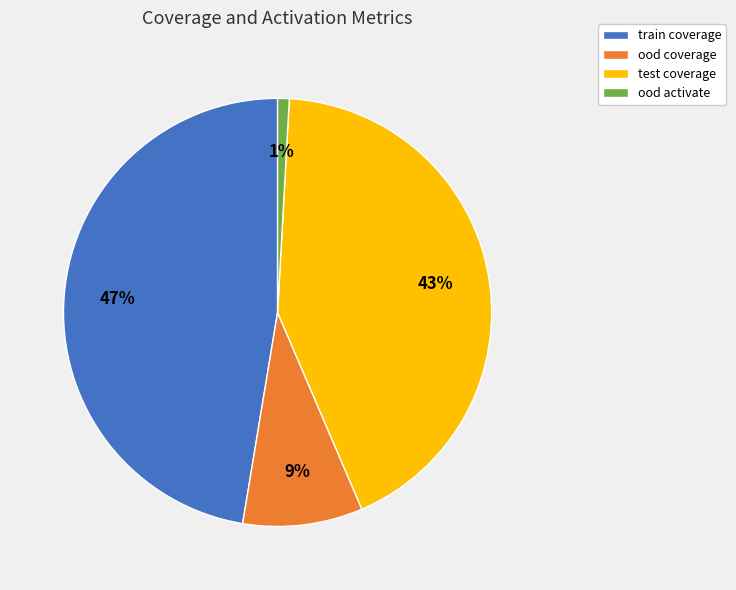

Rank the categories by value from lowest to highest.

ood activate, ood coverage, test coverage, train coverage